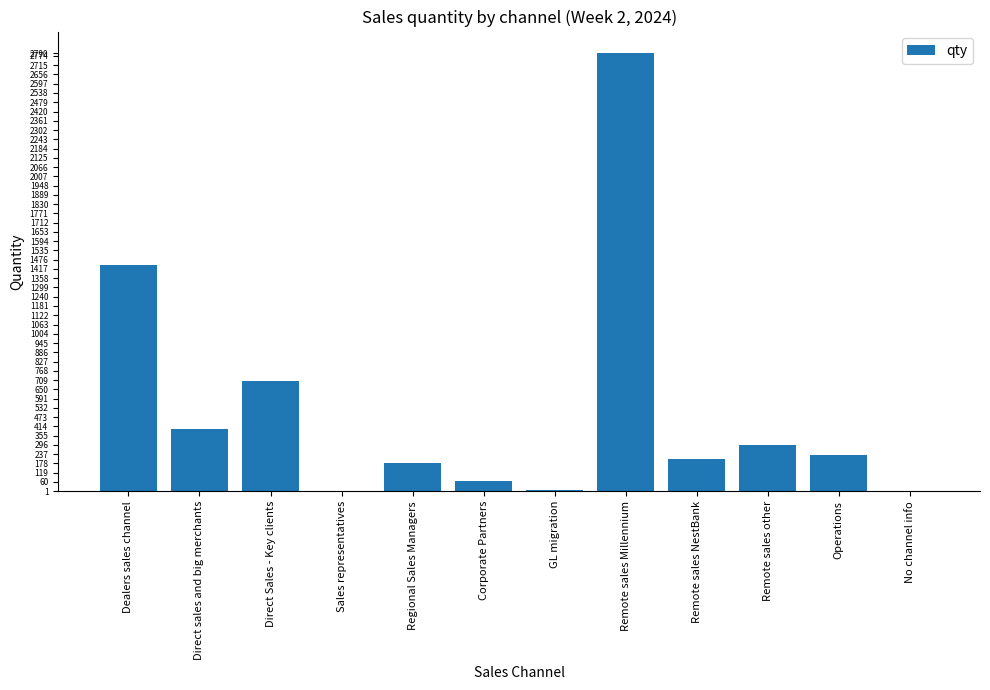

Approximately how many times larger is the value at Regional Sales Managers compared to Remote sales Millennium?

0.1